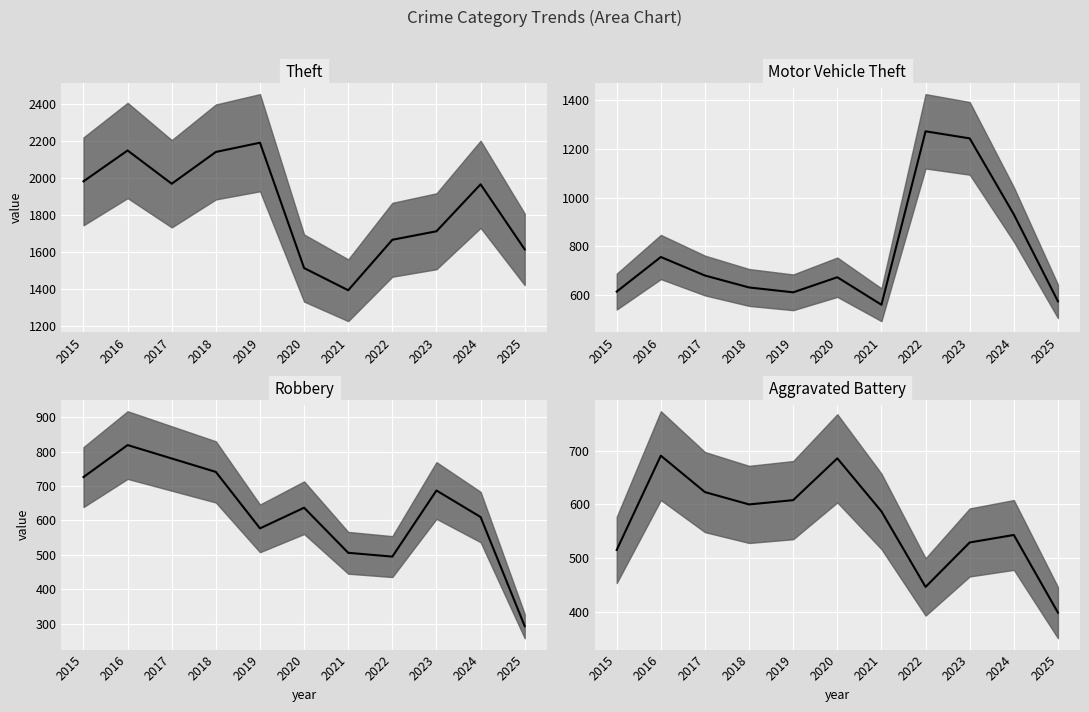

True or false: Aggravated Battery median has a value of 398 at 2025.

True